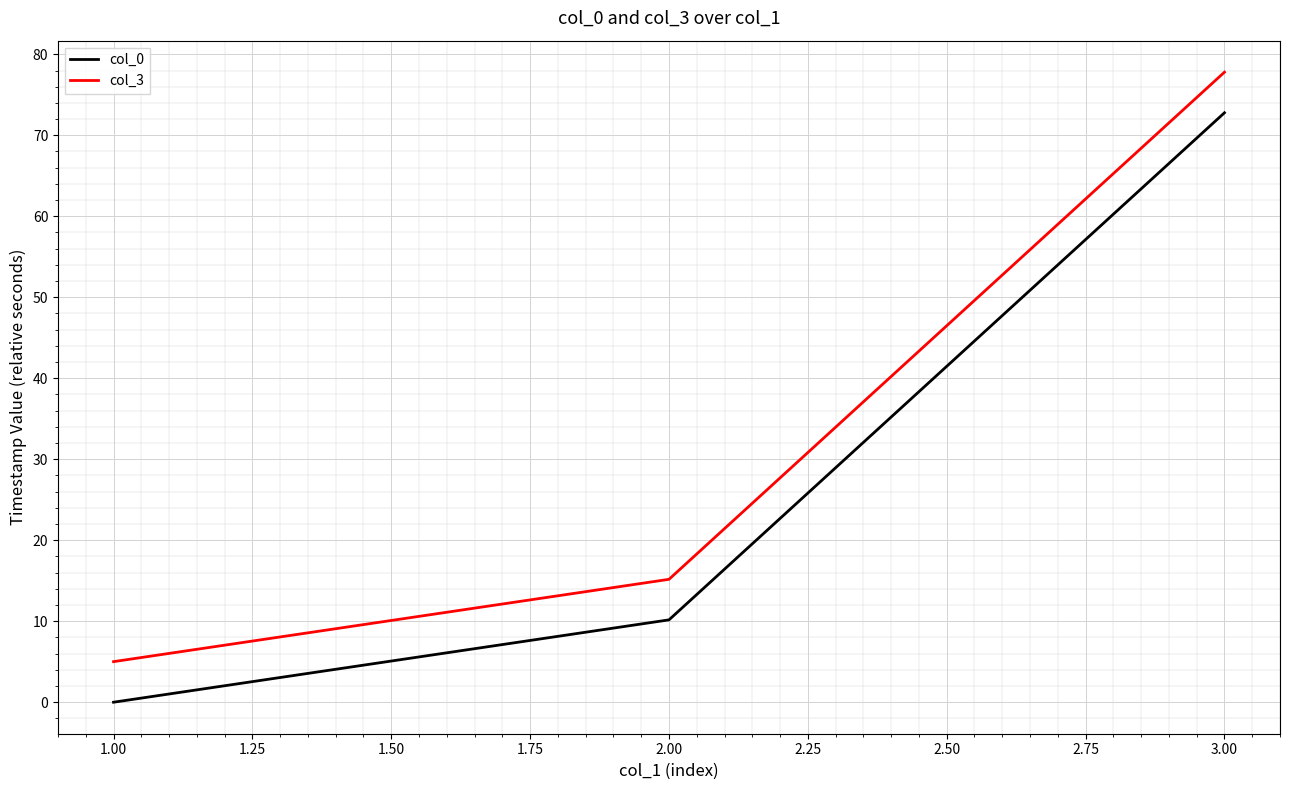

What is the difference between the highest and lowest values at 1.00?

5.0